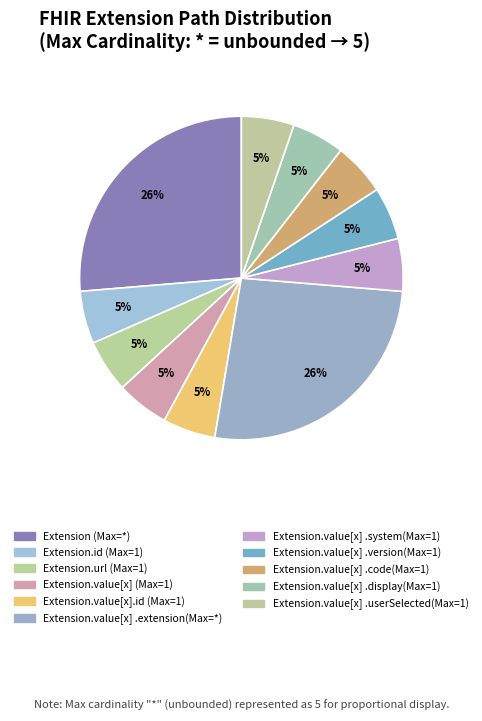

How many segments does this pie chart have?

11